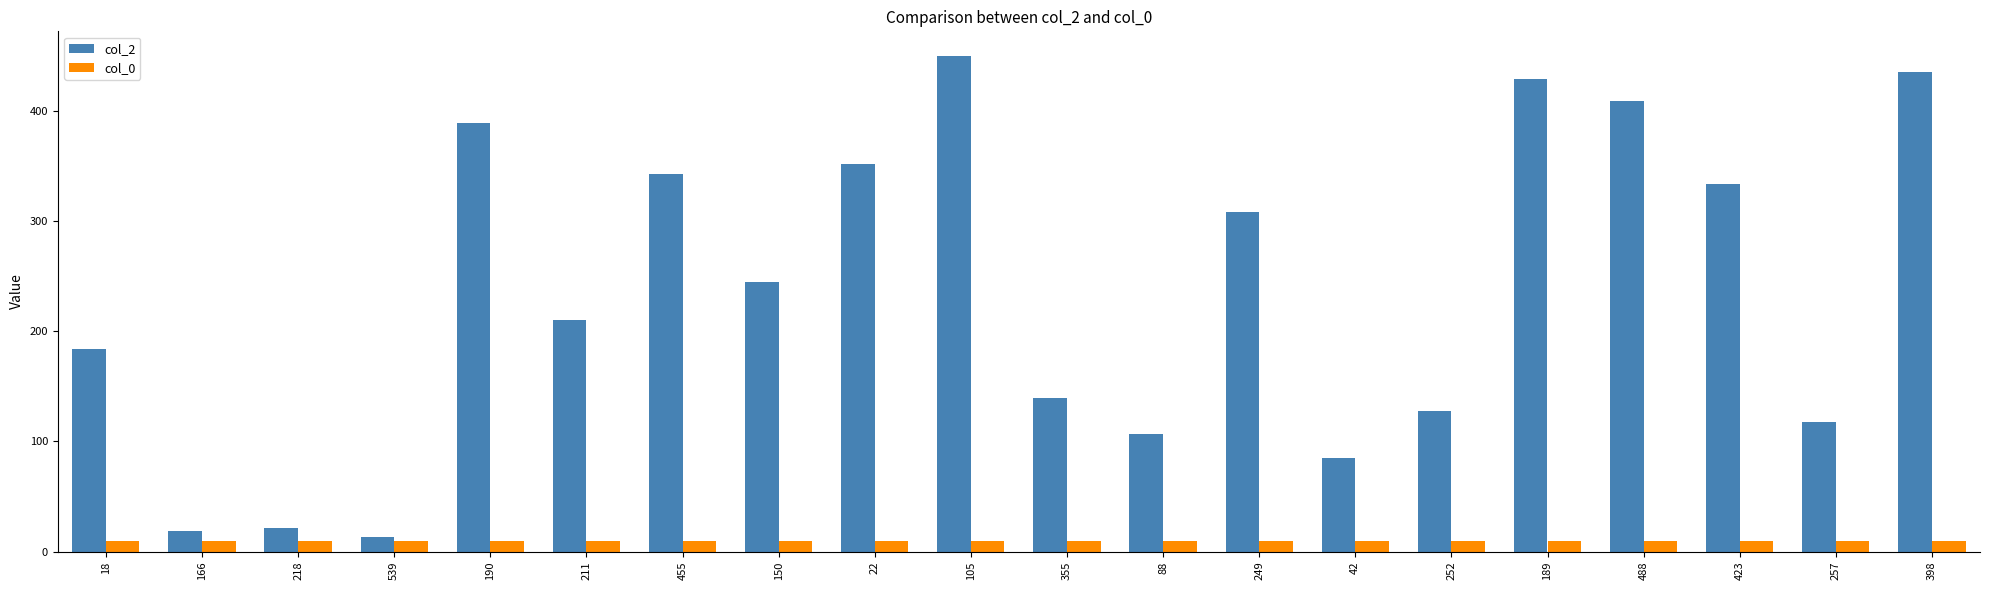

The col_0 series shows 10 at 398. True or false?

True